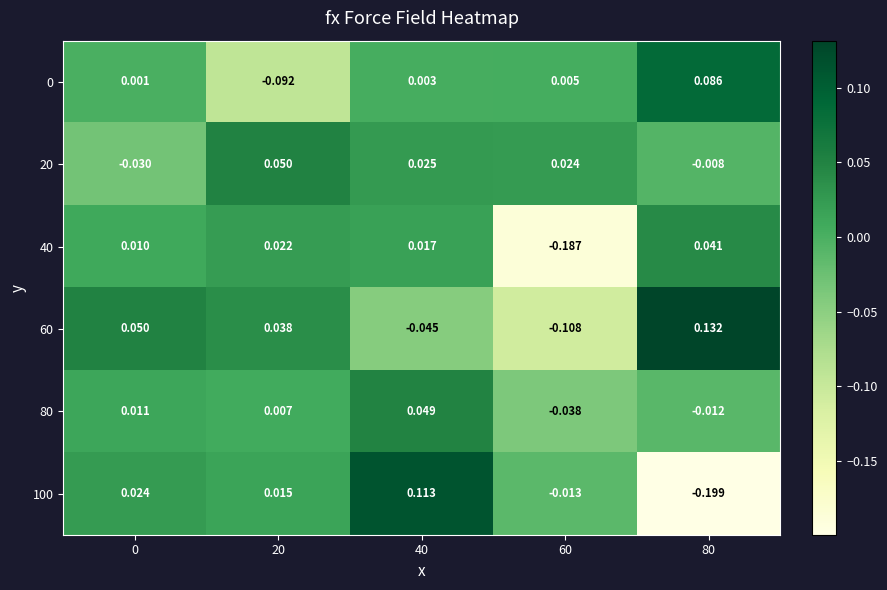

How many series are shown in this chart?

6